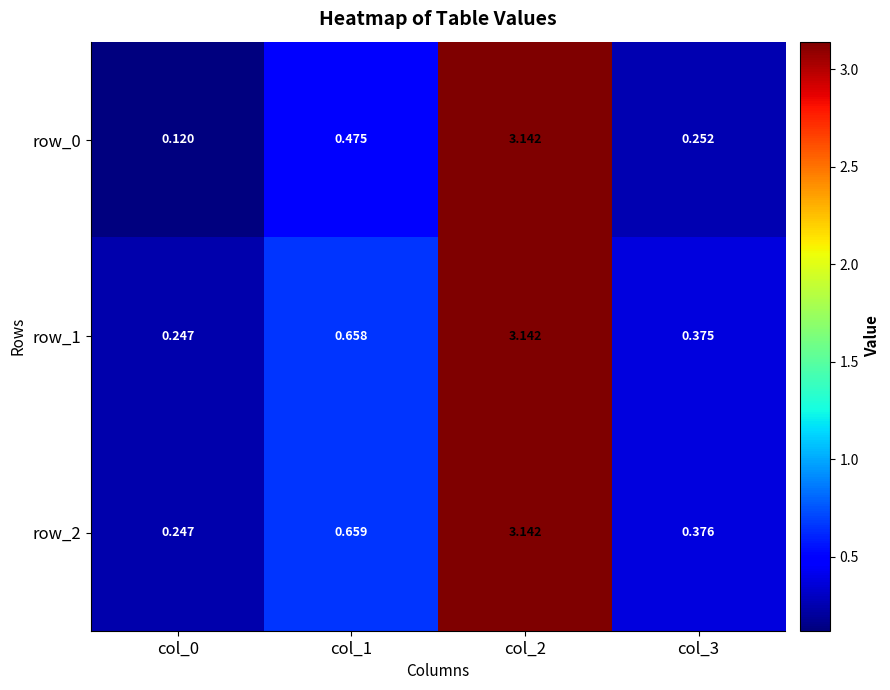

What is the maximum value shown in the chart?

3.1